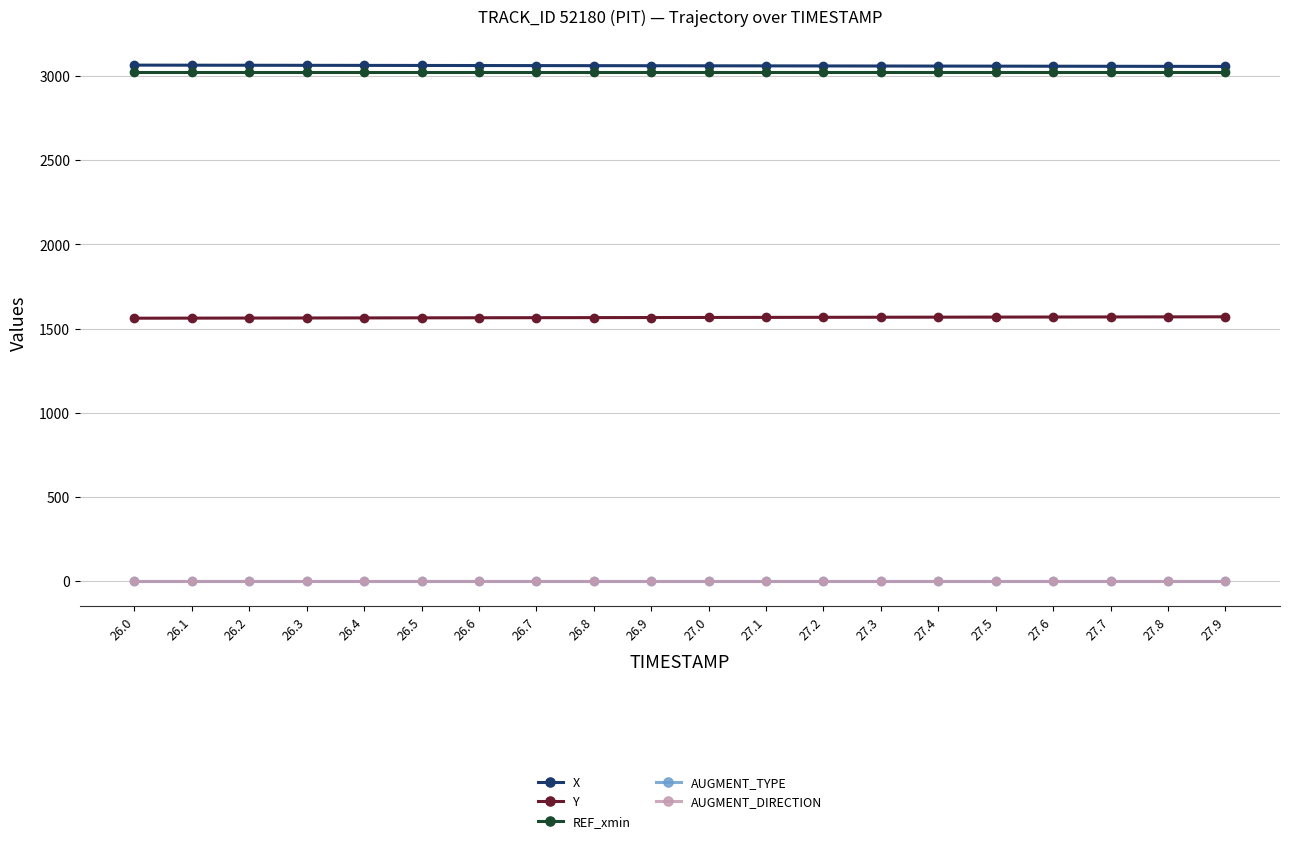

At which category is the sum across all series the highest?

27.9